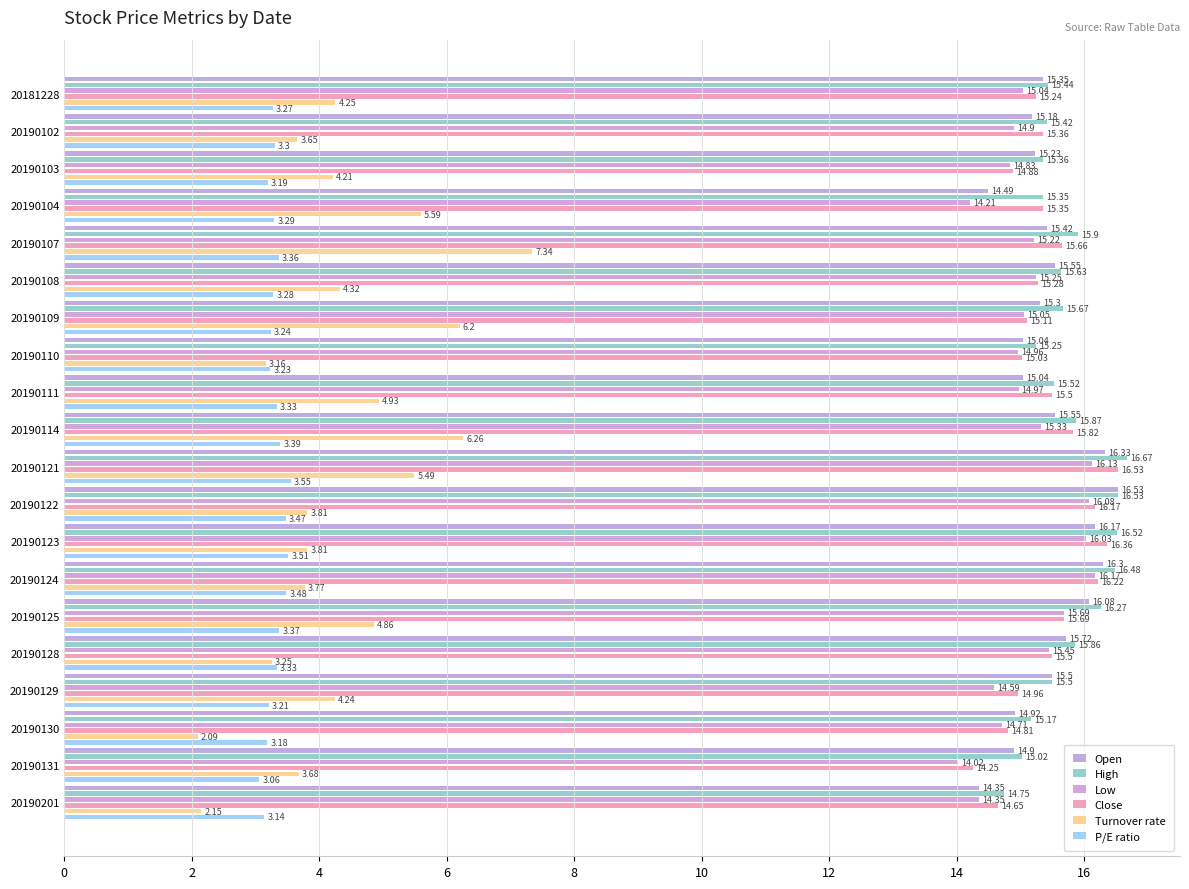

Is it true that Low equals 16.1 at 10?

True